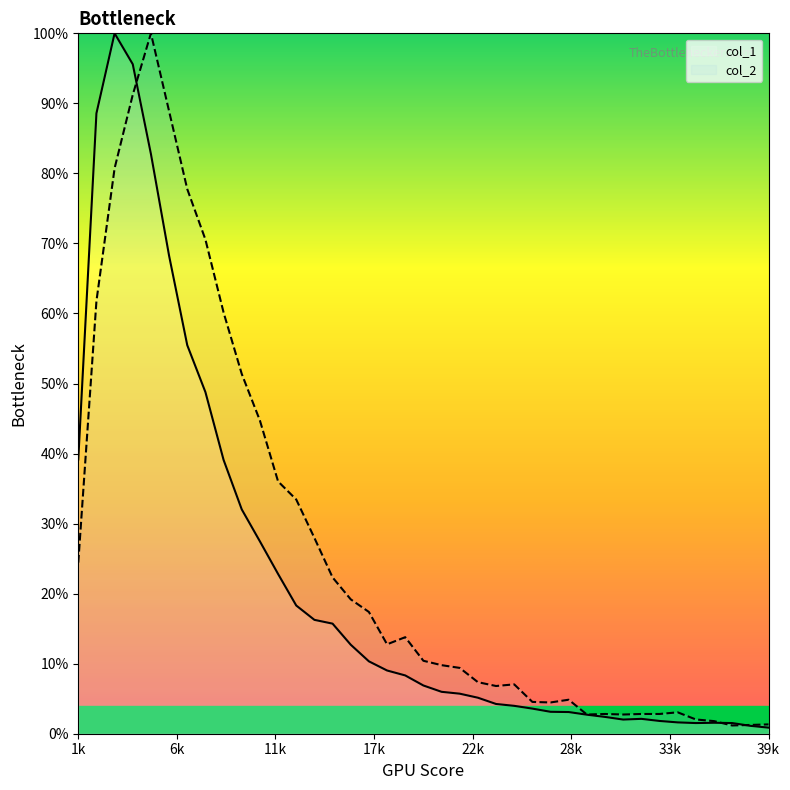

How many categories are shown in the chart?

39